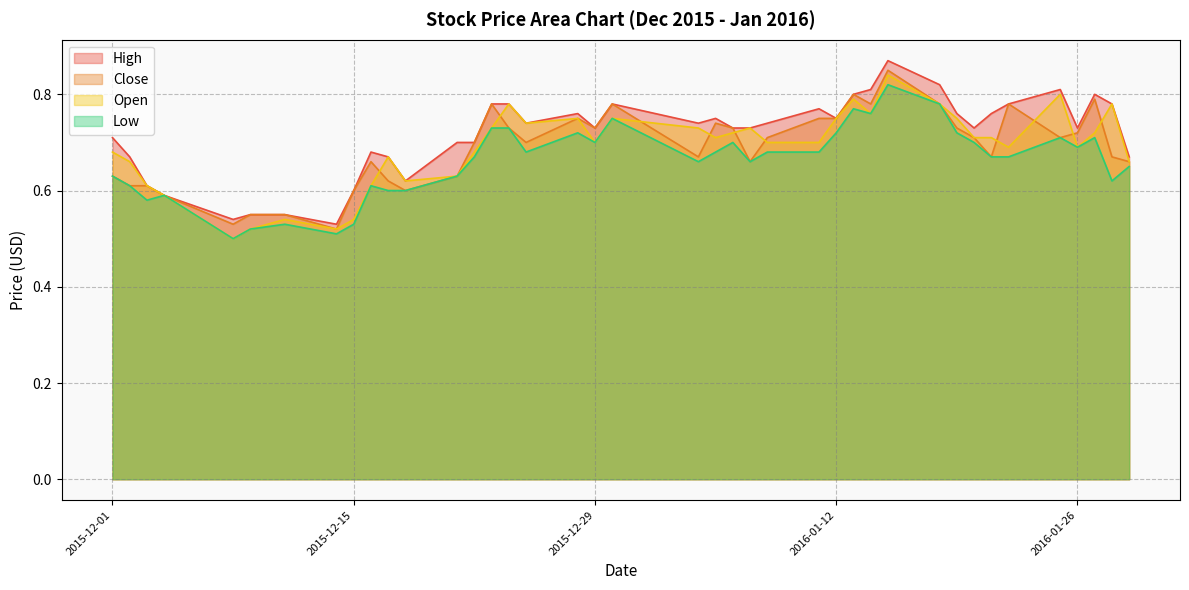

Does the chart display data point markers on the line(s)?

No